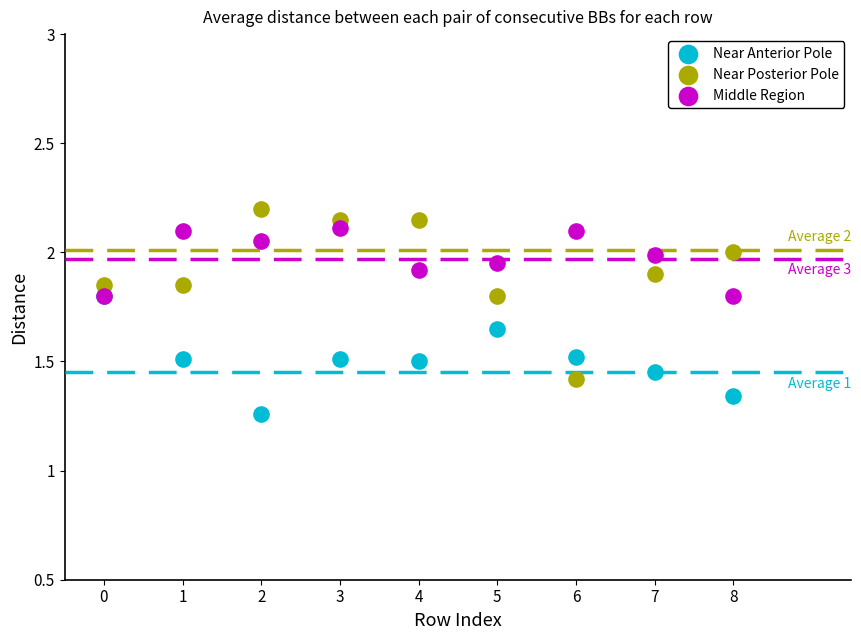

Which series contains the highest Y value?

Near Posterior Pole